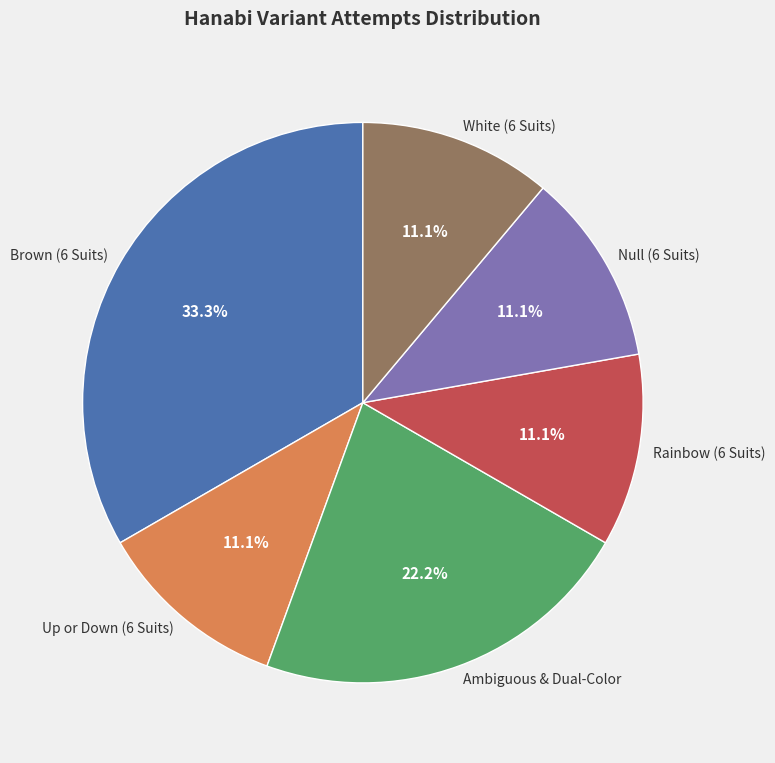

What is the largest slice in the pie chart?

Brown (6 Suits)